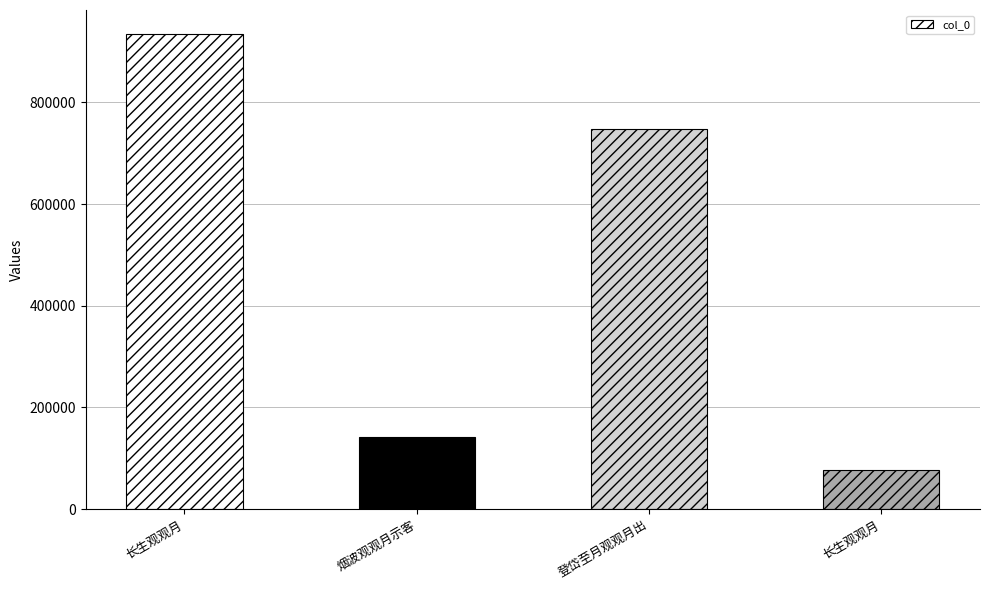

Rank the categories by value from lowest to highest.

长生观观月, 烟波观观月示客, 登岱至月观观月出, 长生观观月